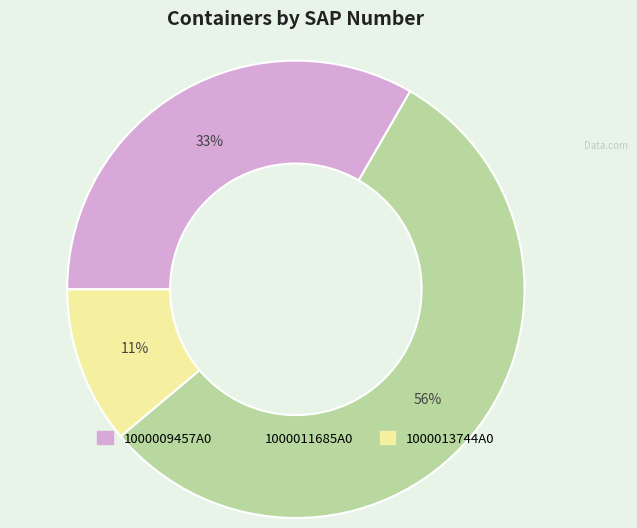

Combined, do 1000013744A0 and 1000011685A0 account for over 50%?

Yes